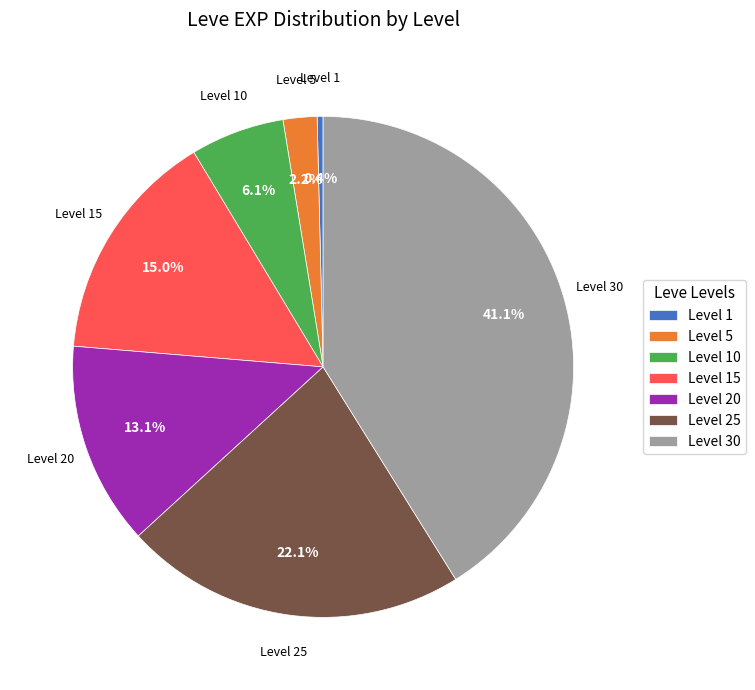

Does Level 20 represent more than half of the total?

No